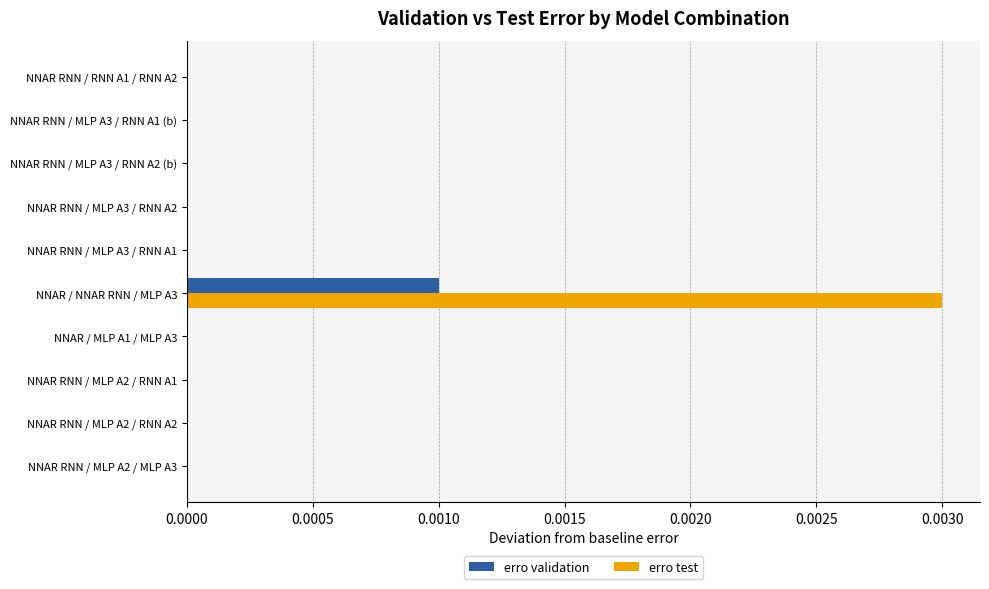

Which category has the highest value in the erro test series?

NNAR / NNAR RNN / MLP A3